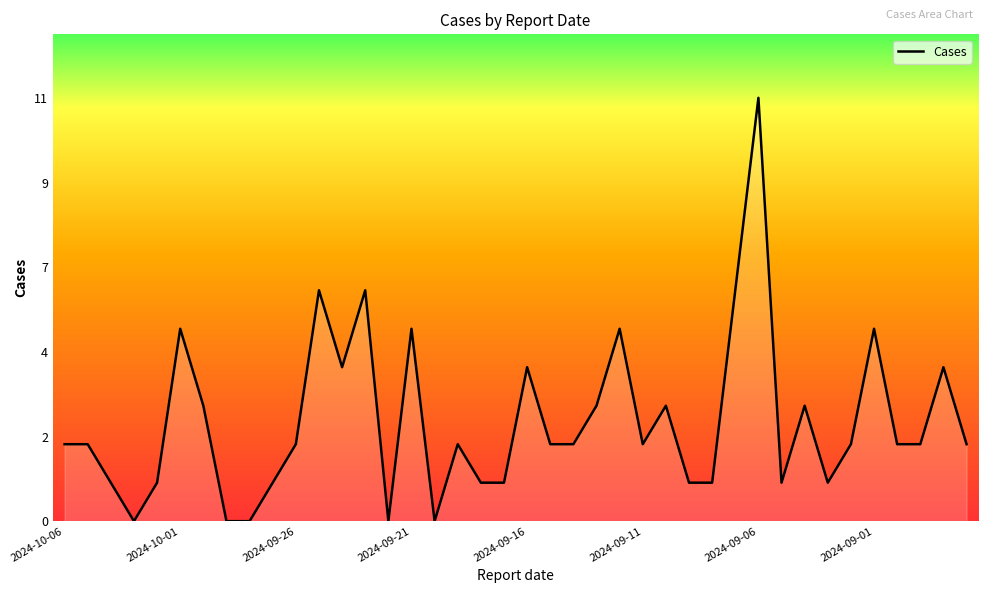

Does the chart have visible grid lines?

No